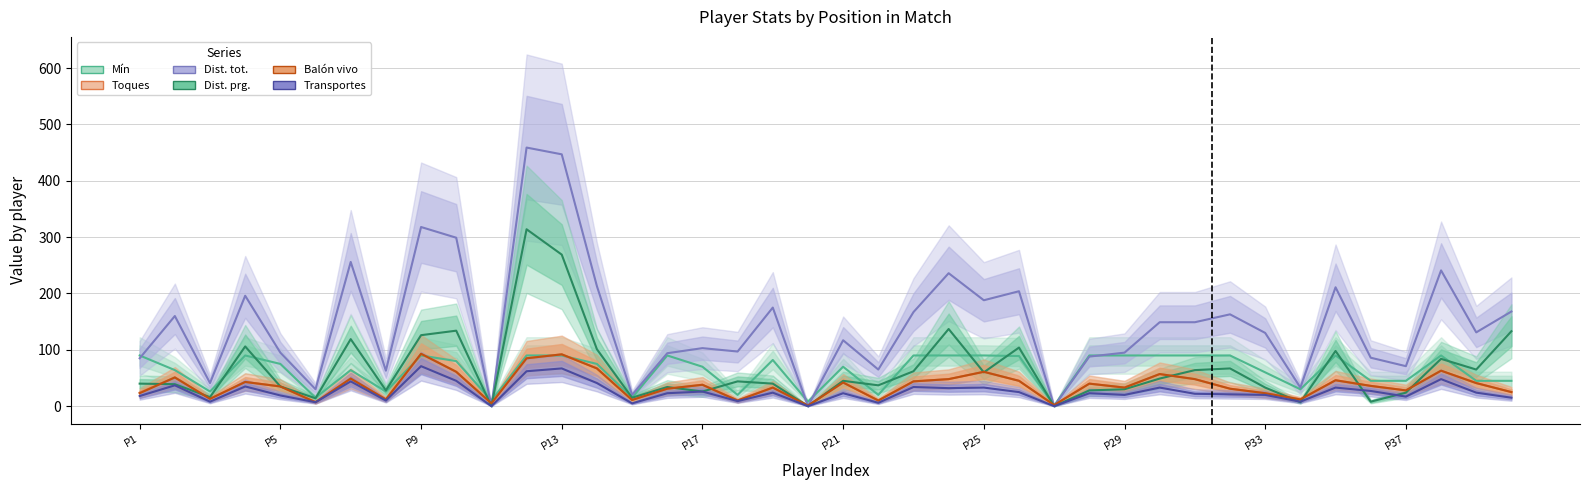

What is the maximum value for Transportes?

71